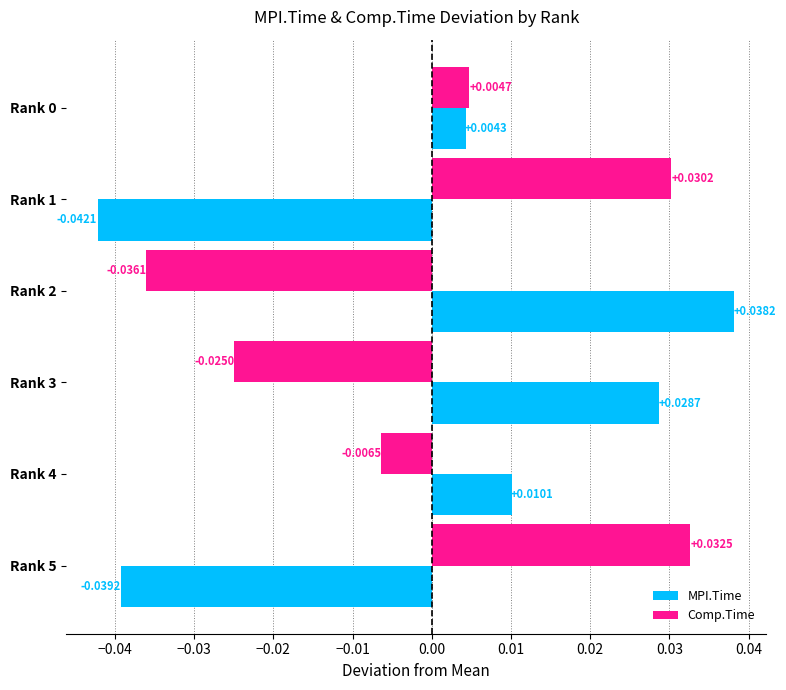

What is the difference between the maximum and minimum values in the MPI.Time series?

0.1